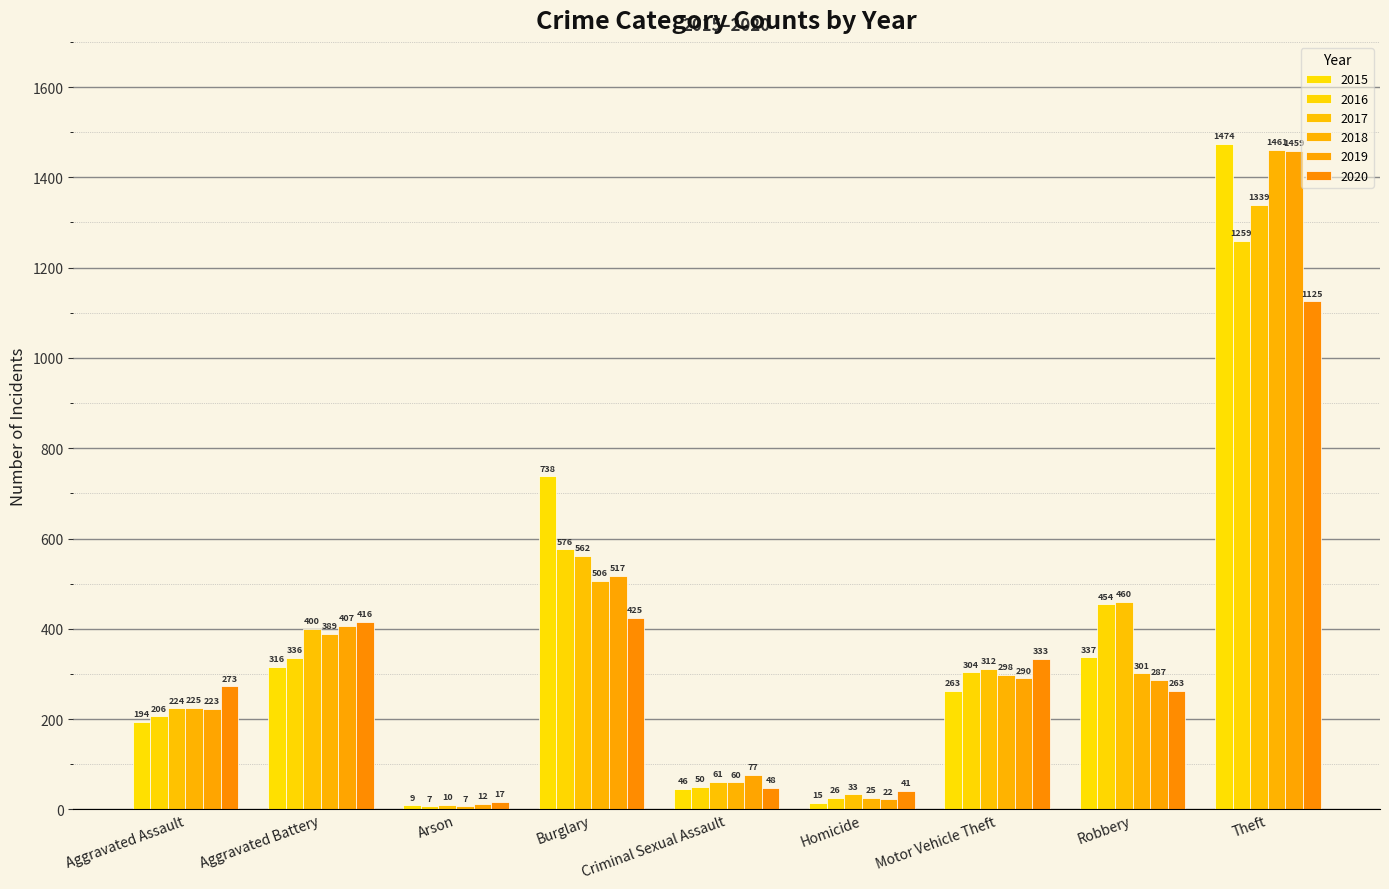

At which label does 2020 first exceed 273?

Aggravated Battery